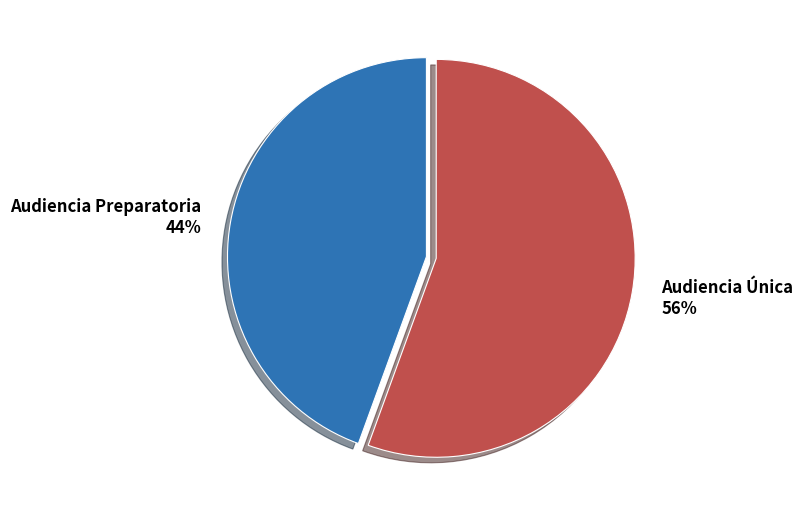

Approximately how many times larger is the value at Audiencia Preparatoria compared to Audiencia Única?

0.8